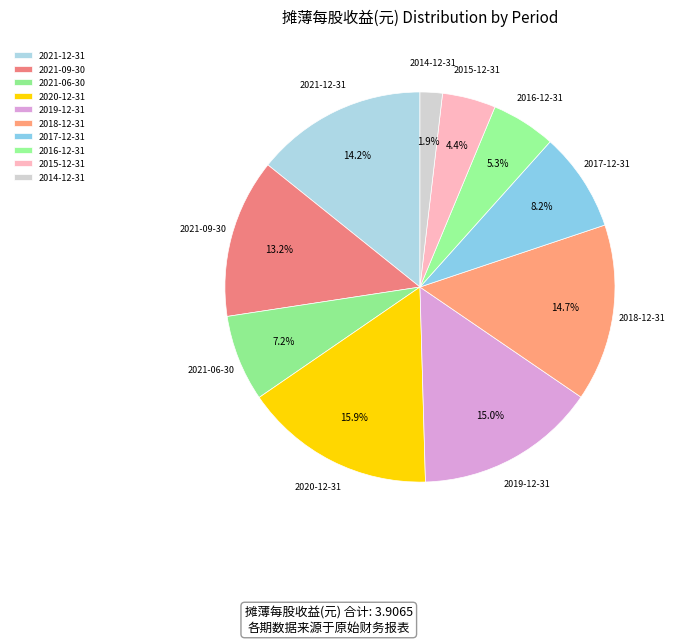

Does 2021-06-30 account for over 50% of the chart?

No